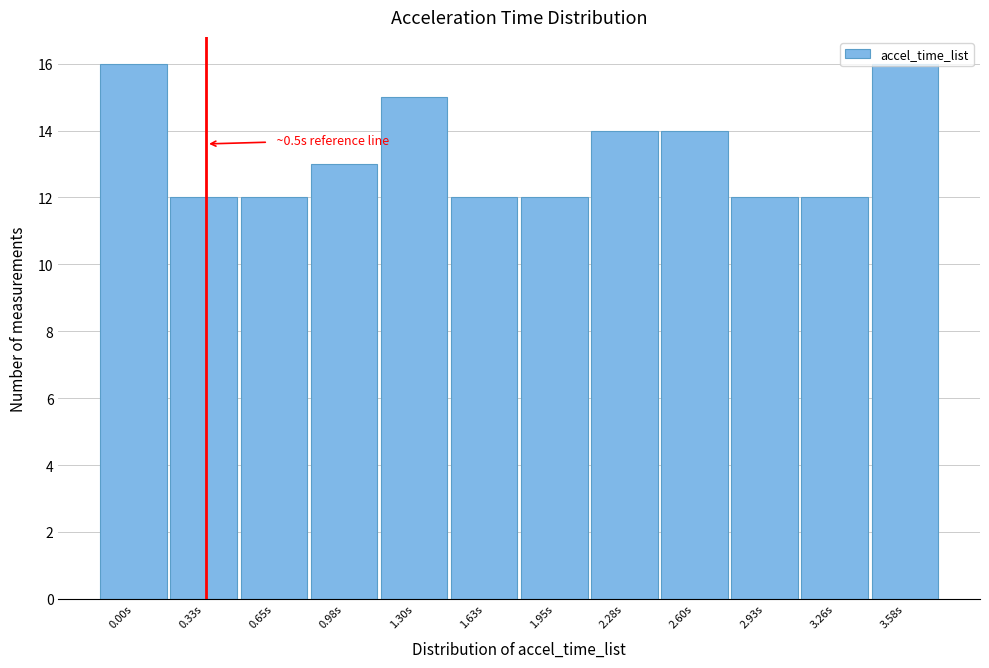

The chart shows a value of 16 at 0.00s. True or false?

True